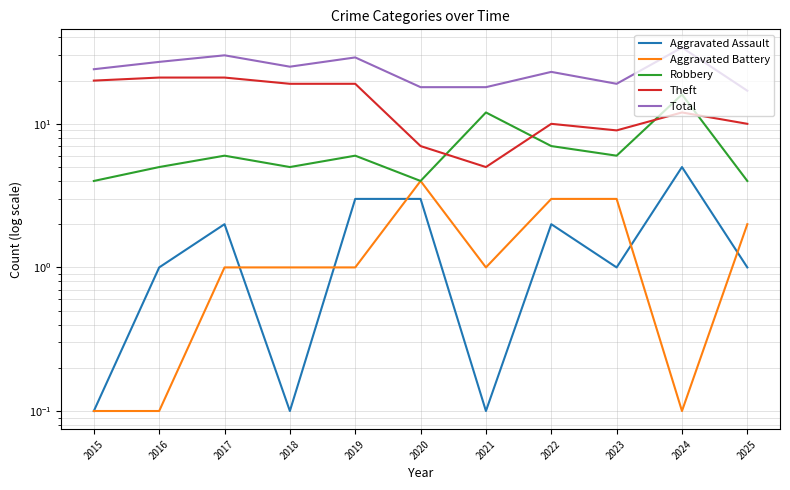

What is the total value across all series at 2015?

48.2